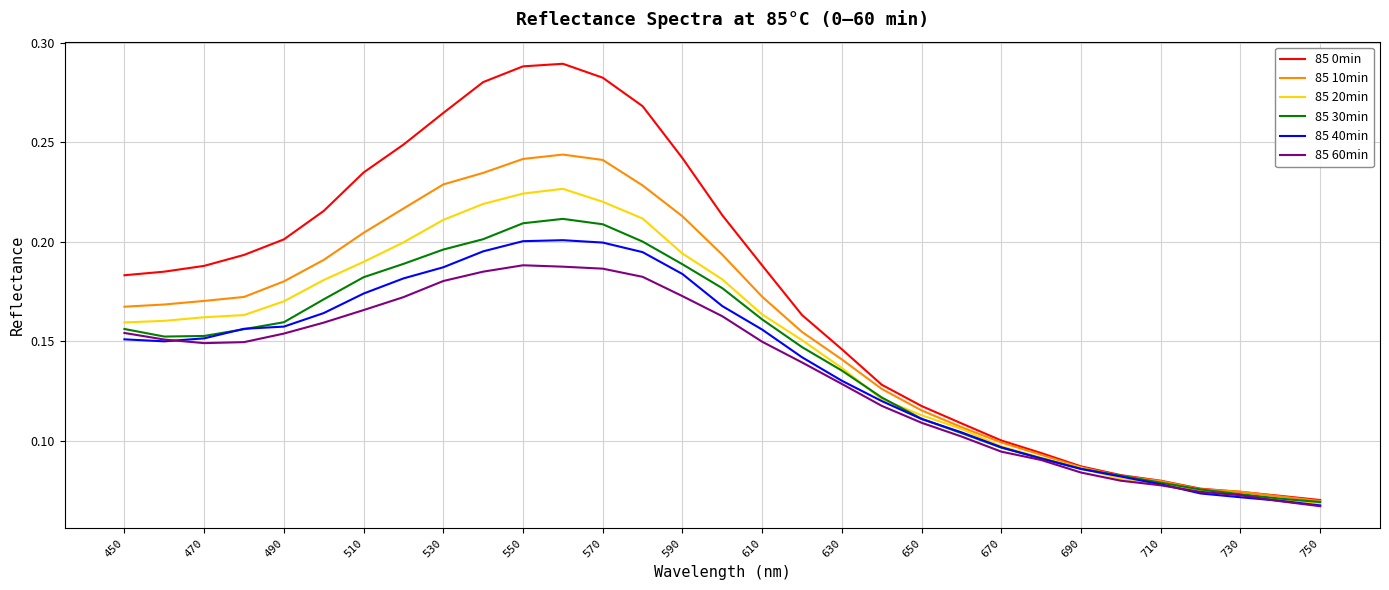

Which series has the widest spread of values?

85 0min